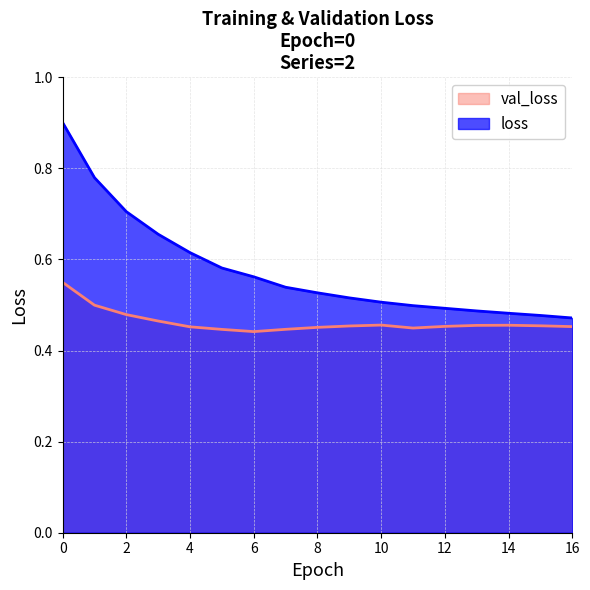

List the series in order of their overall mean, lowest first.

val_loss, loss